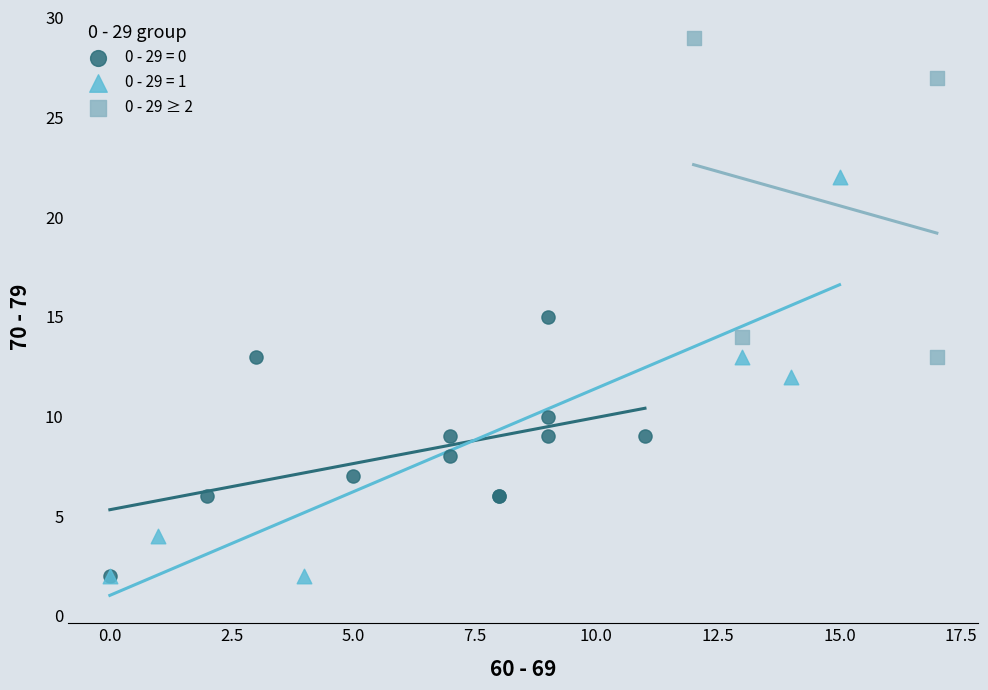

Which series contains the highest Y value?

0 - 29 ≥ 2